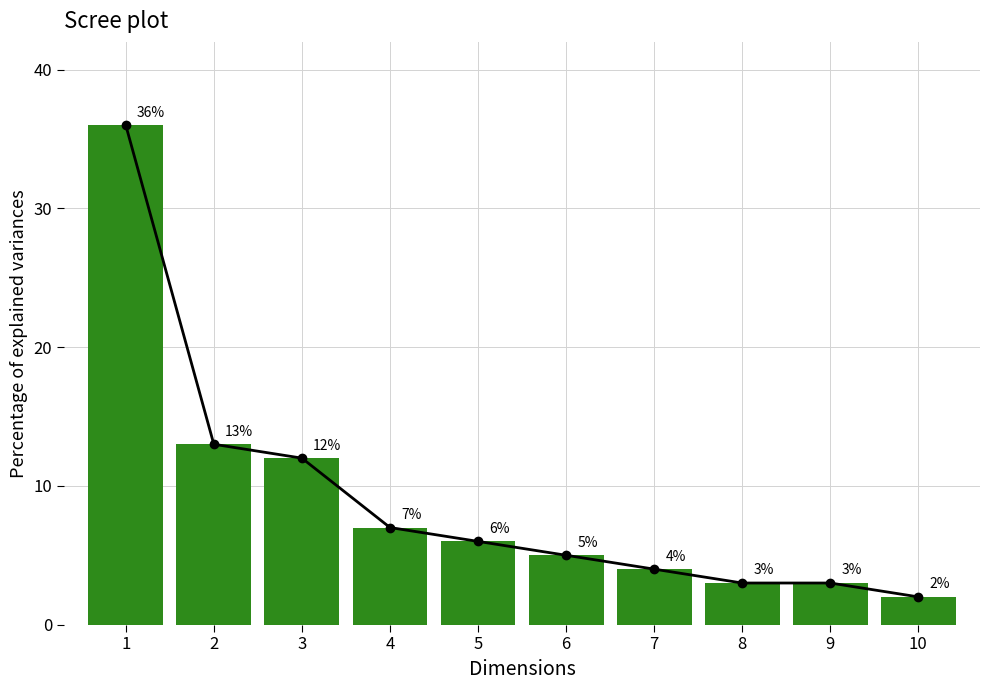

Which category has the highest value in the Base Min series?

1